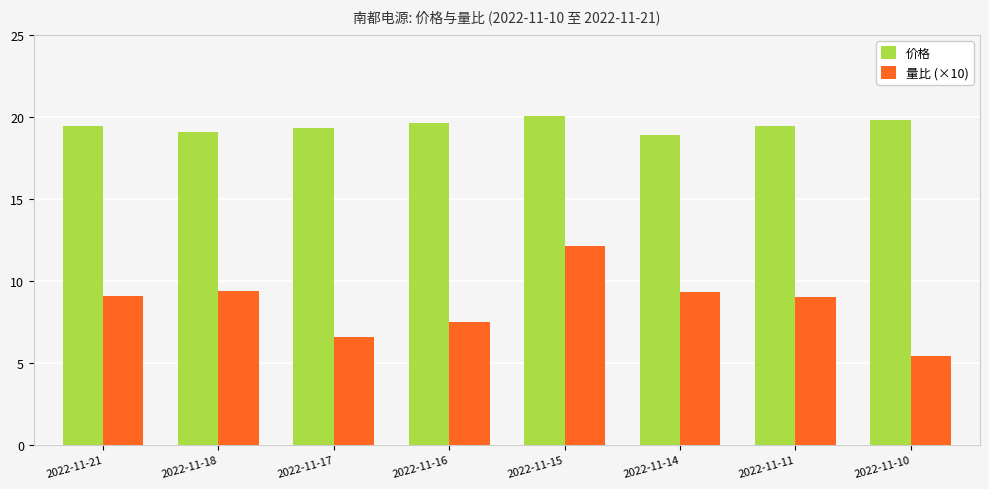

What is the total value across all series at 2022-11-18?

28.5